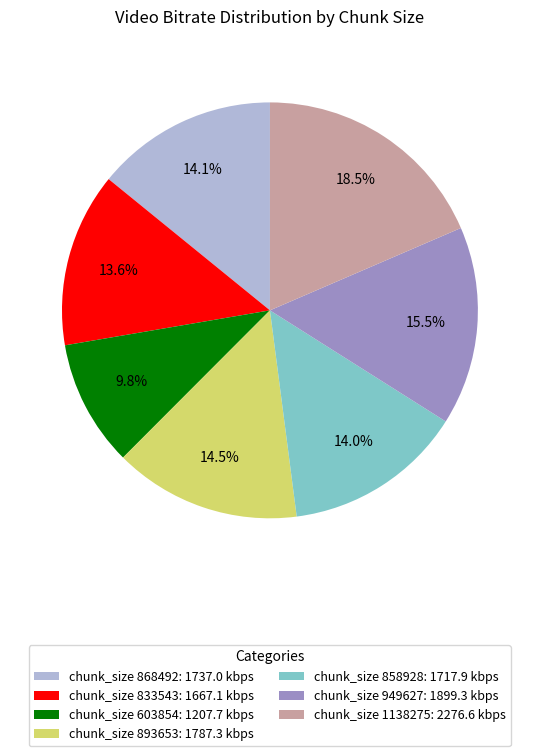

Which has a higher value, 603854 or 1138275?

1138275